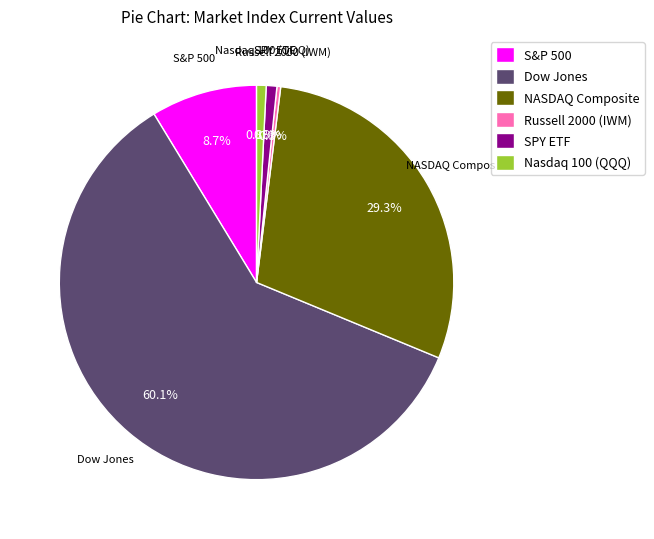

To the nearest percent, what portion does SPY ETF represent?

1%